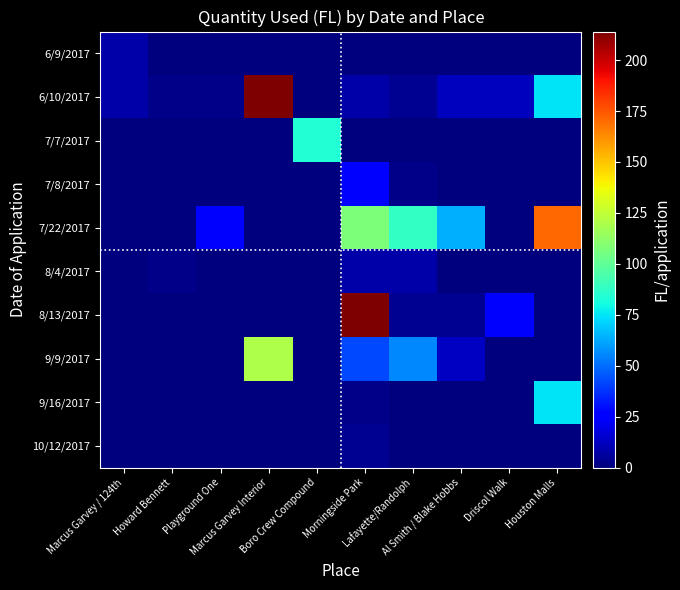

Reading right to left, extract all data points from this chart.

6/9/2017: Houston Malls=0	Driscol Walk=0	Al Smith / Blake Hobbs=0	Lafayette/Randolph=0	Morningside Park=0	Boro Crew Compound=0	Marcus Garvey Interior=0	Playground One=0	Howard Bennett=0	Marcus Garvey / 124th=8
6/10/2017: Houston Malls=75	Driscol Walk=12	Al Smith / Blake Hobbs=12	Lafayette/Randolph=4	Morningside Park=8	Boro Crew Compound=0	Marcus Garvey Interior=214	Playground One=2	Howard Bennett=2	Marcus Garvey / 124th=8
7/7/2017: Houston Malls=0	Driscol Walk=0	Al Smith / Blake Hobbs=0	Lafayette/Randolph=0	Morningside Park=0	Boro Crew Compound=84	Marcus Garvey Interior=0	Playground One=0	Howard Bennett=0	Marcus Garvey / 124th=0
7/8/2017: Houston Malls=0	Driscol Walk=0	Al Smith / Blake Hobbs=0	Lafayette/Randolph=2	Morningside Park=24	Boro Crew Compound=0	Marcus Garvey Interior=0	Playground One=0	Howard Bennett=0	Marcus Garvey / 124th=0
7/22/2017: Houston Malls=171	Driscol Walk=0	Al Smith / Blake Hobbs=64	Lafayette/Randolph=88	Morningside Park=107	Boro Crew Compound=0	Marcus Garvey Interior=0	Playground One=24	Howard Bennett=0	Marcus Garvey / 124th=0
8/4/2017: Houston Malls=0	Driscol Walk=0	Al Smith / Blake Hobbs=0	Lafayette/Randolph=8	Morningside Park=8	Boro Crew Compound=0	Marcus Garvey Interior=0	Playground One=0	Howard Bennett=2	Marcus Garvey / 124th=0
8/13/2017: Houston Malls=0	Driscol Walk=27	Al Smith / Blake Hobbs=4	Lafayette/Randolph=4	Morningside Park=214	Boro Crew Compound=0	Marcus Garvey Interior=0	Playground One=0	Howard Bennett=0	Marcus Garvey / 124th=0
9/9/2017: Houston Malls=0	Driscol Walk=0	Al Smith / Blake Hobbs=13	Lafayette/Randolph=56	Morningside Park=42	Boro Crew Compound=0	Marcus Garvey Interior=120	Playground One=0	Howard Bennett=0	Marcus Garvey / 124th=0
9/16/2017: Houston Malls=75	Driscol Walk=0	Al Smith / Blake Hobbs=0	Lafayette/Randolph=0	Morningside Park=2	Boro Crew Compound=0	Marcus Garvey Interior=0	Playground One=0	Howard Bennett=0	Marcus Garvey / 124th=0
10/12/2017: Houston Malls=0	Driscol Walk=0	Al Smith / Blake Hobbs=0	Lafayette/Randolph=0	Morningside Park=4	Boro Crew Compound=0	Marcus Garvey Interior=0	Playground One=0	Howard Bennett=0	Marcus Garvey / 124th=0